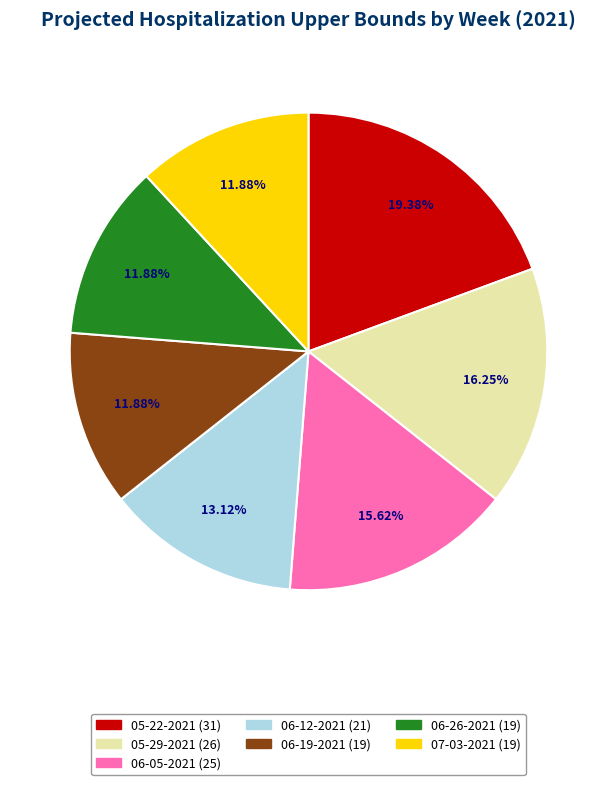

The 05-22-2021 slice represents 19% of the pie. True or false?

True